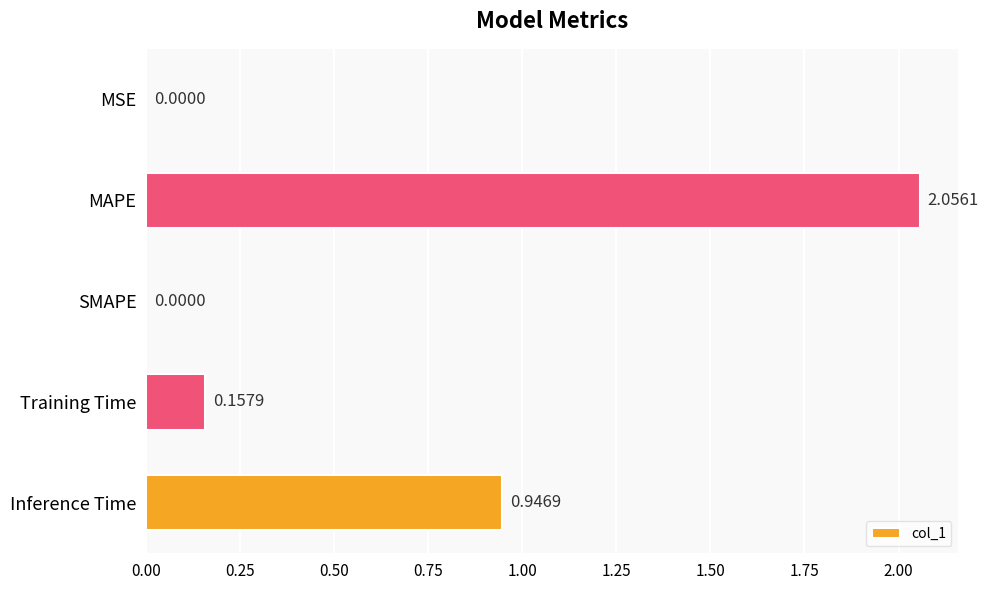

What is the change in value from SMAPE to Training Time?

+0.2